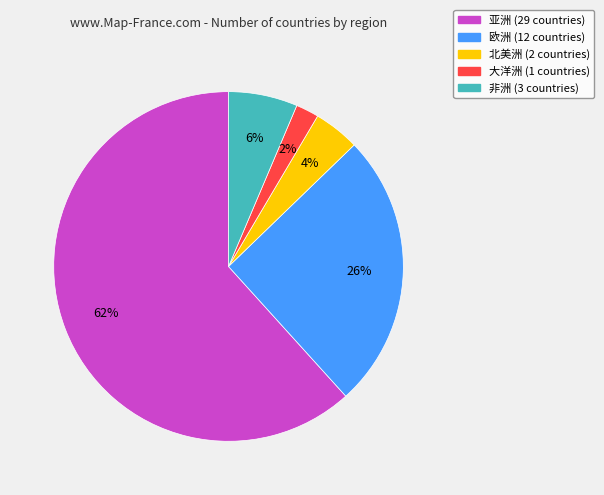

What is the smallest slice in the pie chart?

大洋洲